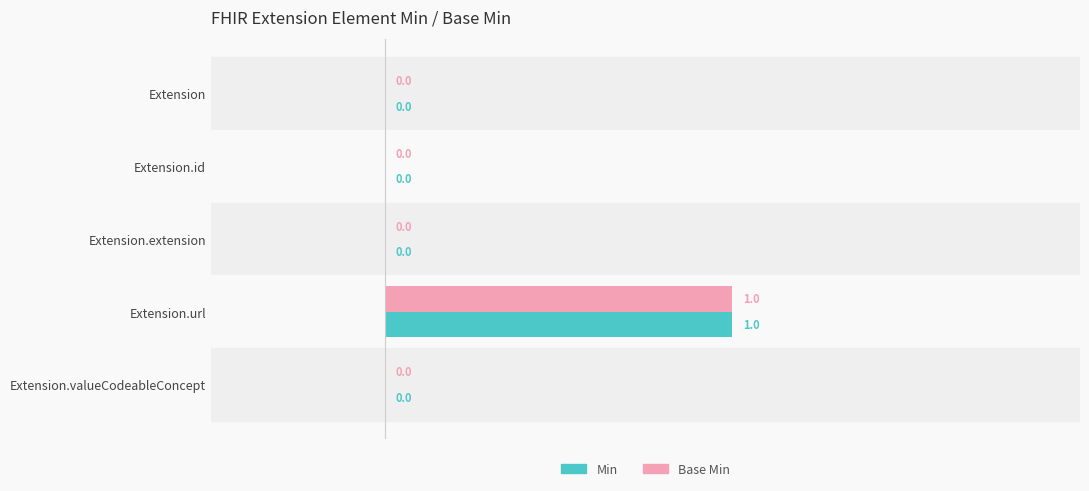

At which label does Min reach its peak?

Extension.url